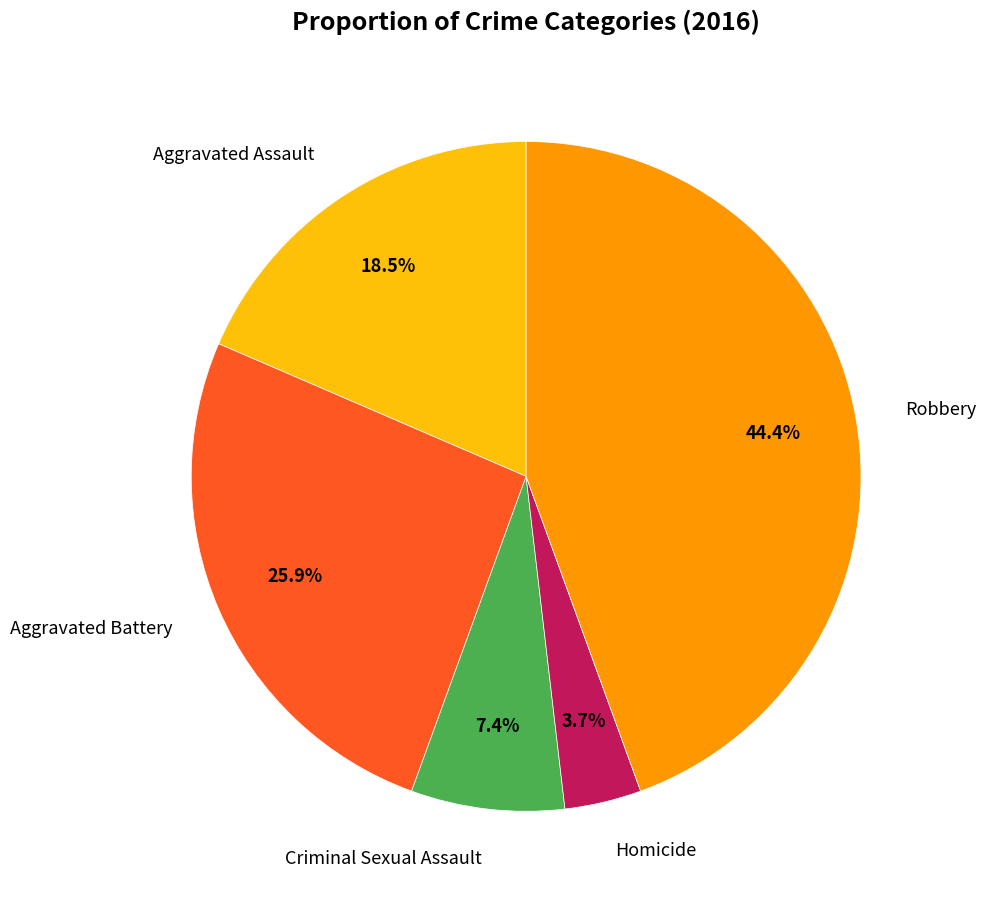

Is there any slice that represents more than half of the pie?

No